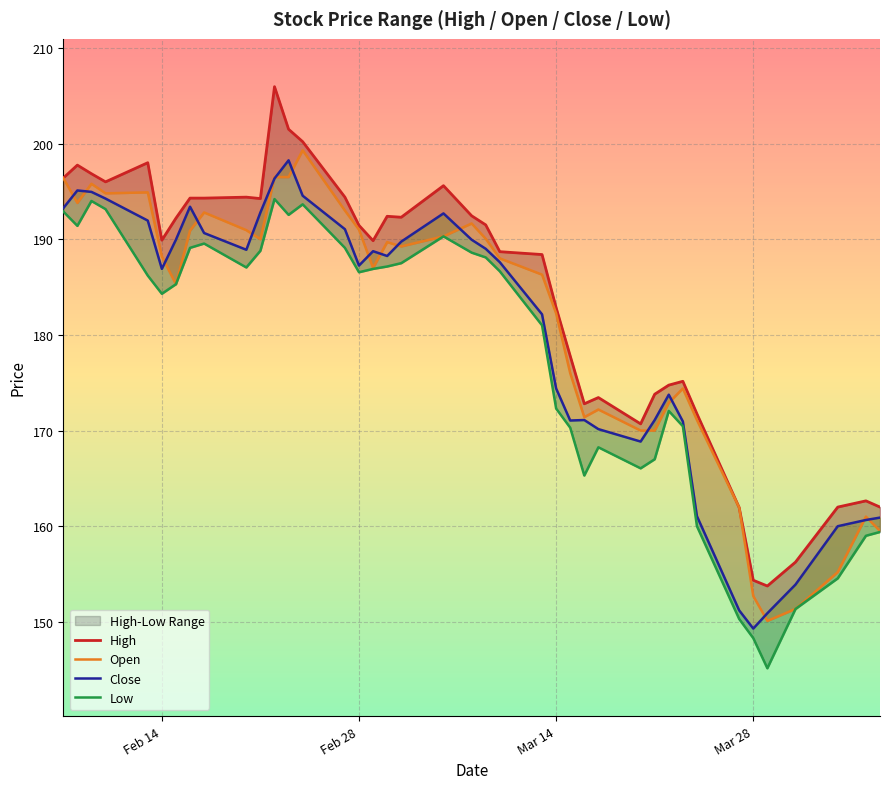

What is the average value of the High series?

183.9